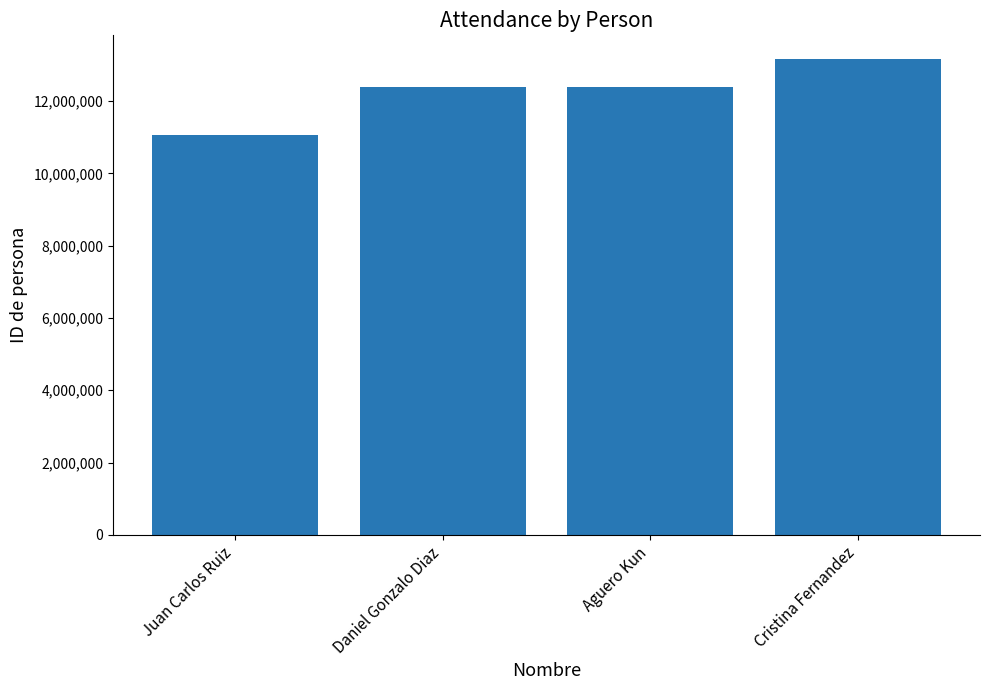

Does the chart contain any negative values?

No